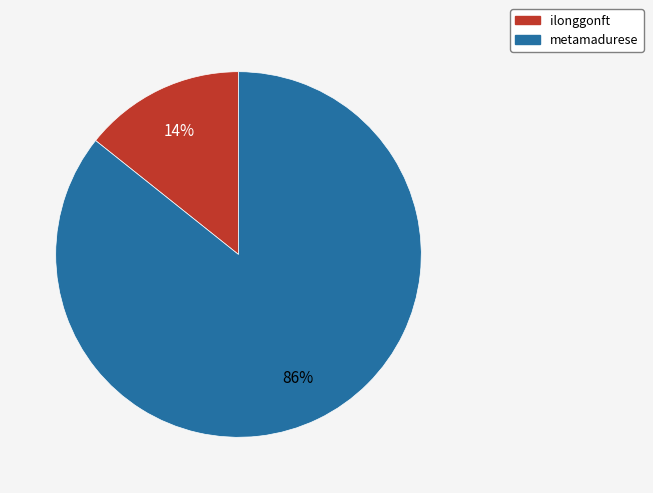

What is the majority slice?

metamadurese